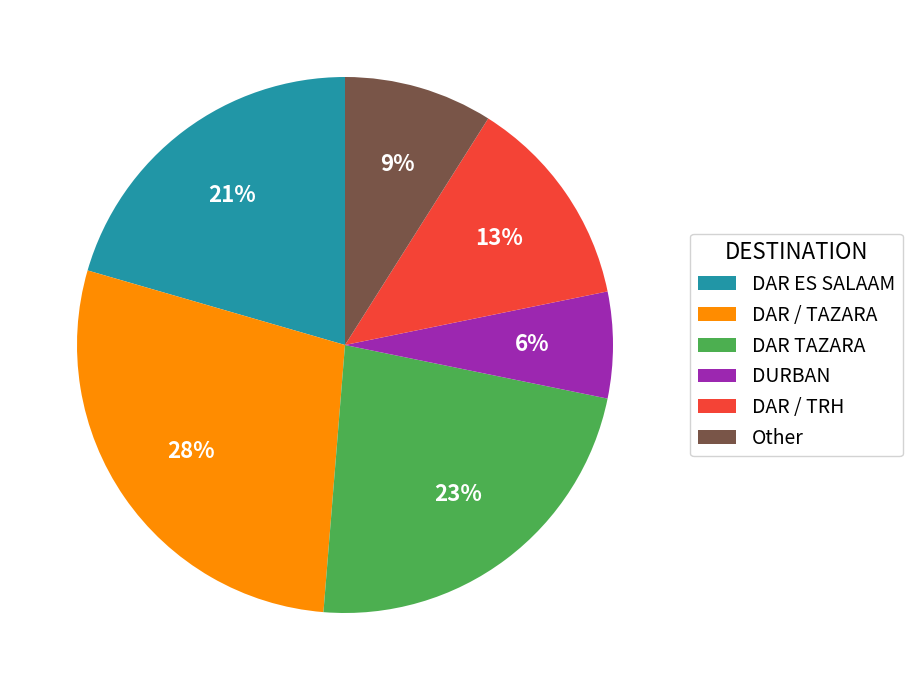

Which category has the biggest portion of the pie?

DAR / TAZARA